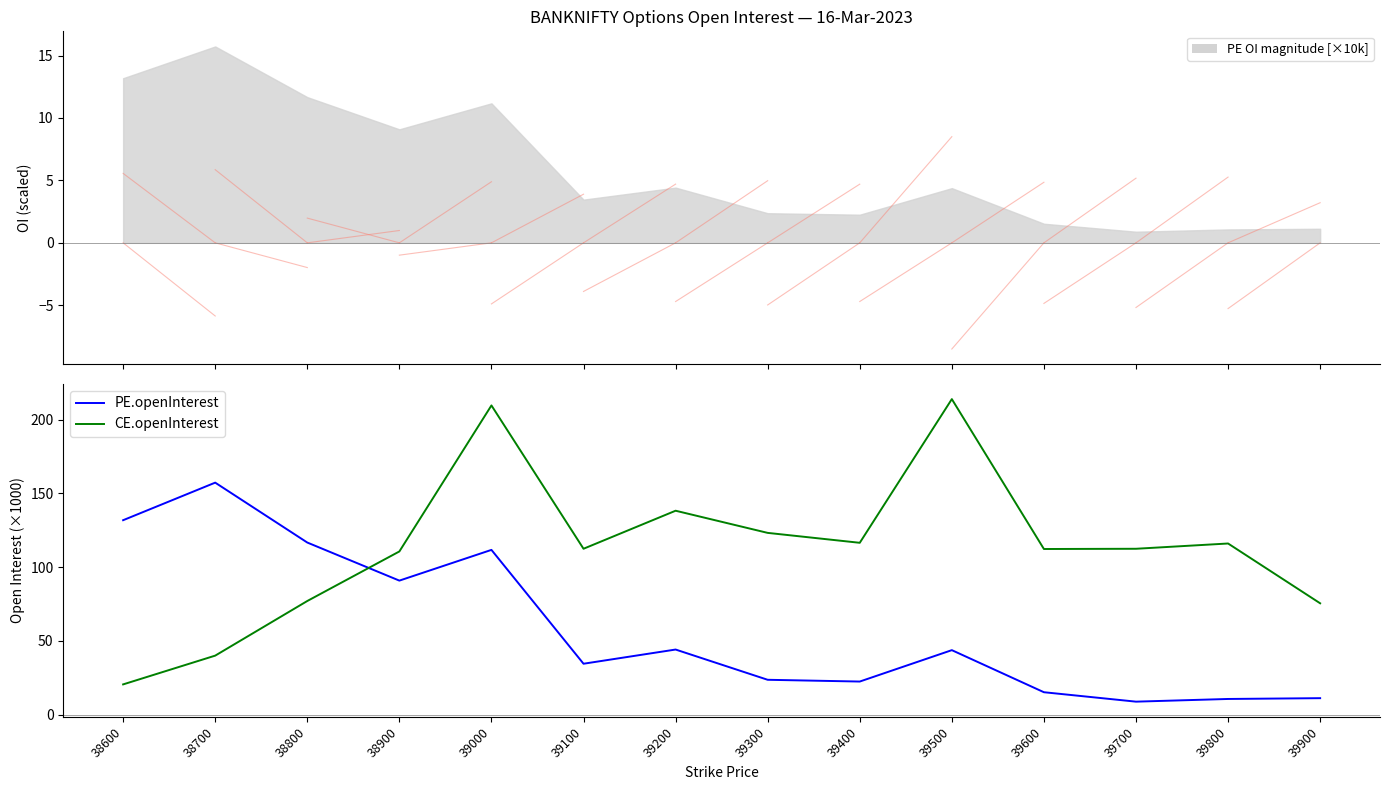

Which series has the widest spread of values?

CE.openInterest